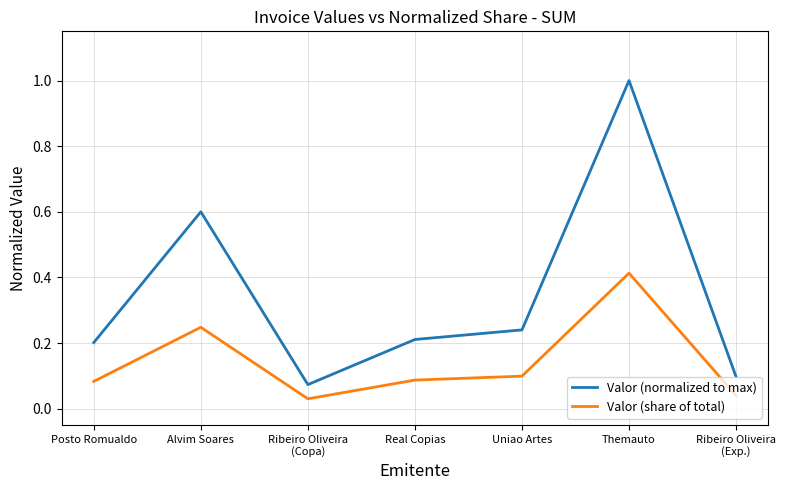

Is it true that Valor (share of total) equals 0.1 at Uniao Artes?

True